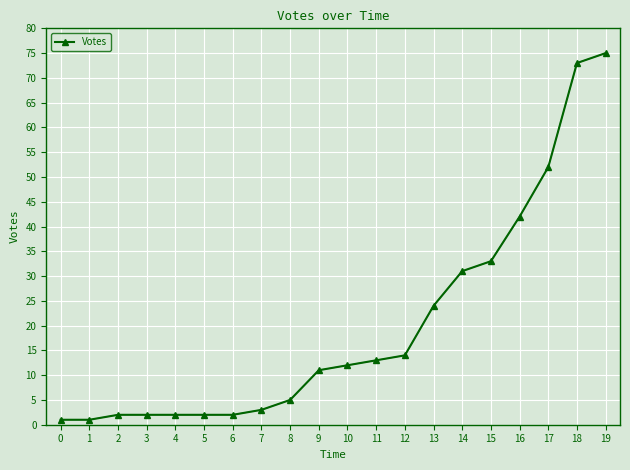

The chart shows a value of 2 at 2. True or false?

True